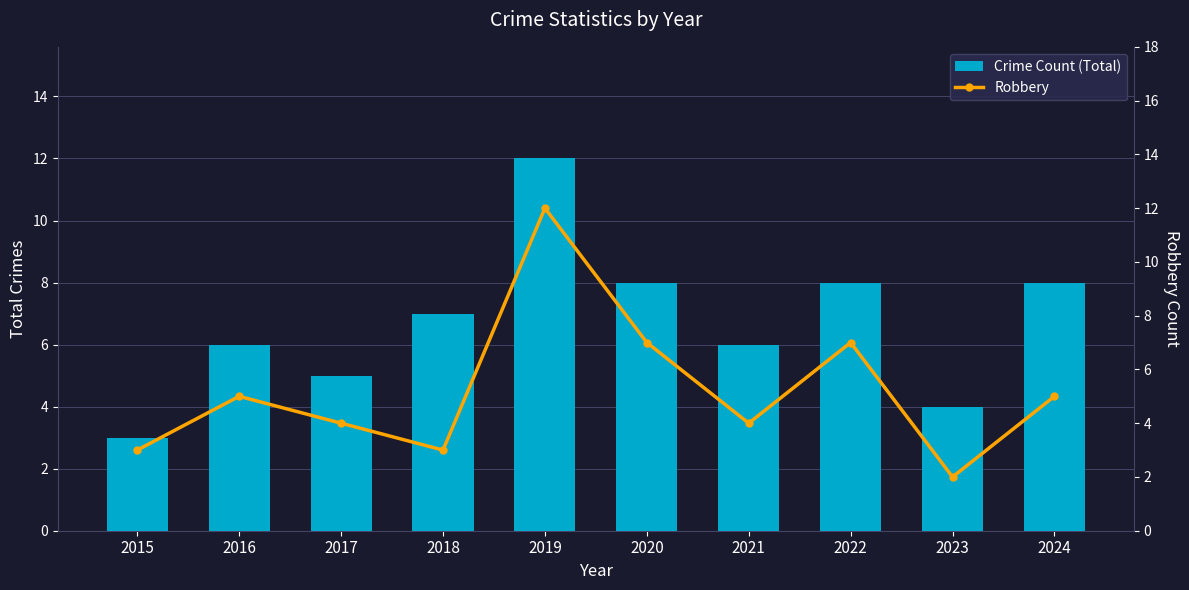

What are all the series names shown in the legend?

Crime Count (Total), Robbery